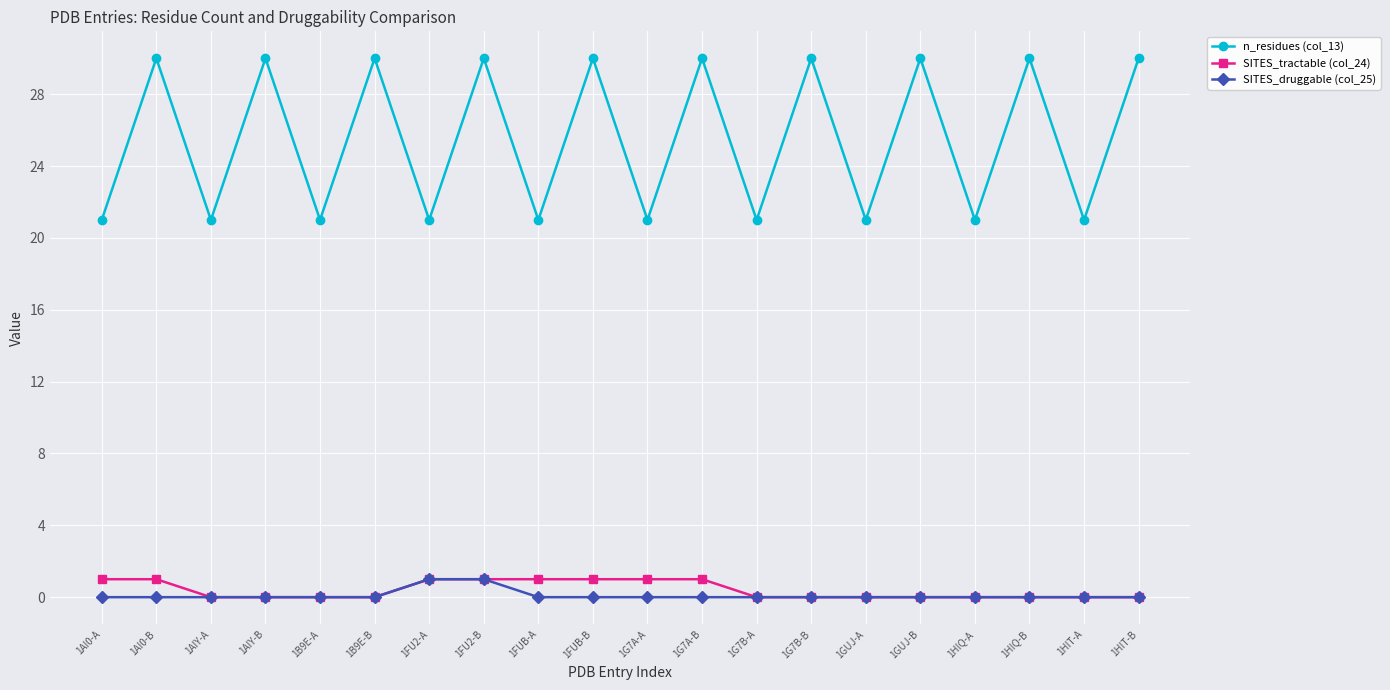

What are all the series names shown in the legend?

n_residues (col_13), SITES_tractable (col_24), SITES_druggable (col_25)